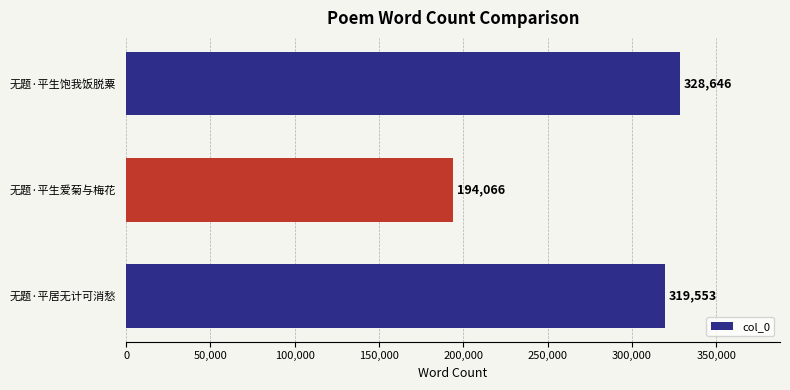

Rank the categories by value from highest to lowest.

无题·平生饱我饭脱粟, 无题·平居无计可消愁, 无题·平生爱菊与梅花